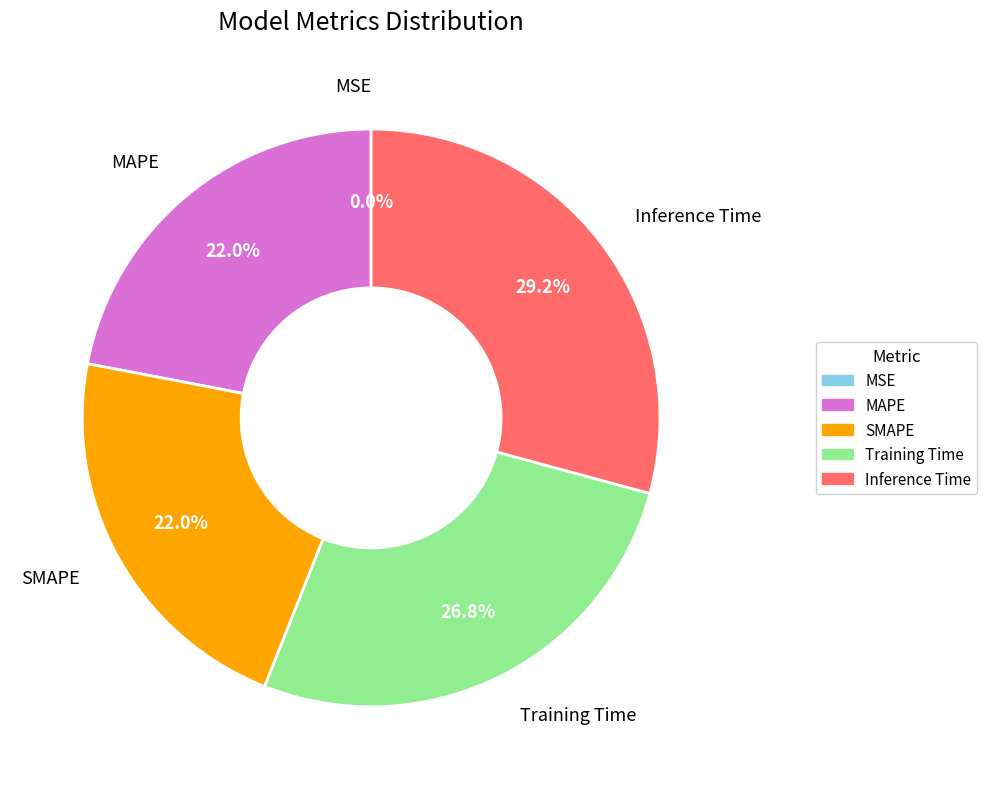

Which slice is the largest?

Inference Time